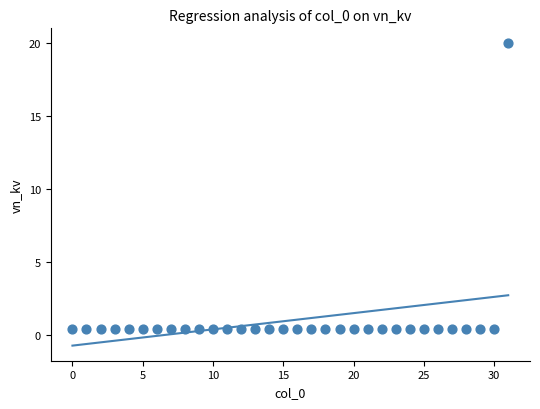

What is the range of Y values (max minus min)?

19.6